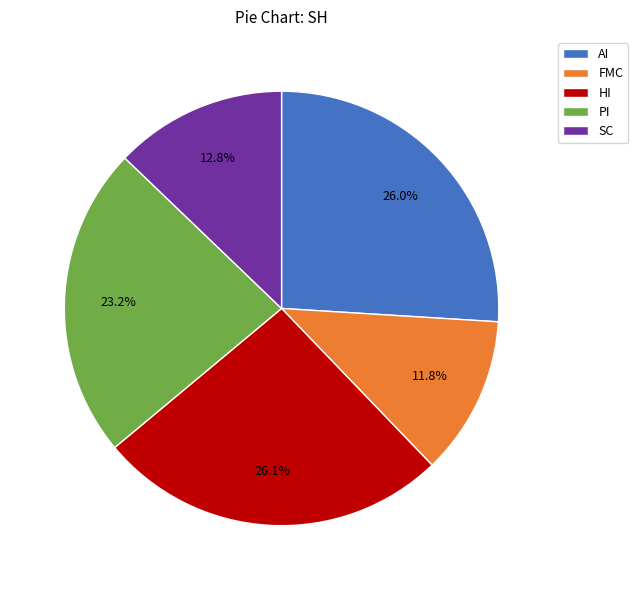

Is it true that HI is 18% of the pie?

False